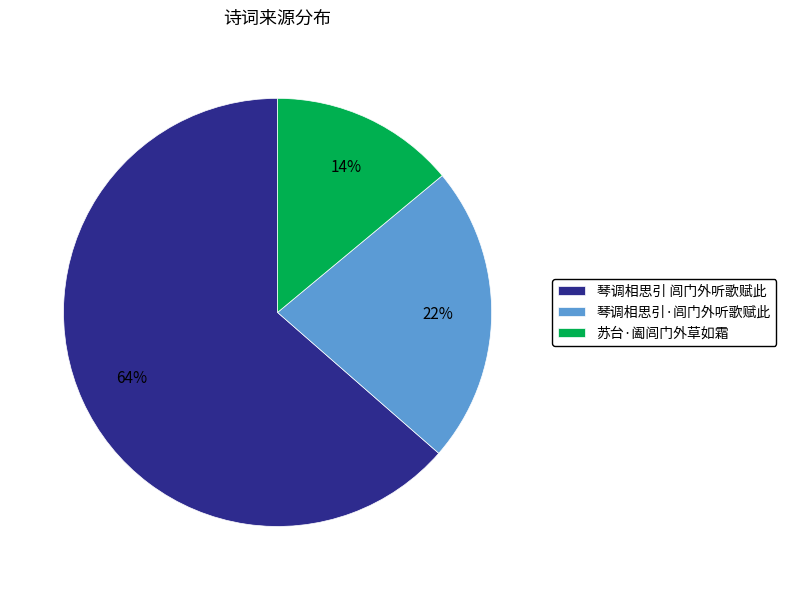

Does any single category account for the majority?

Yes